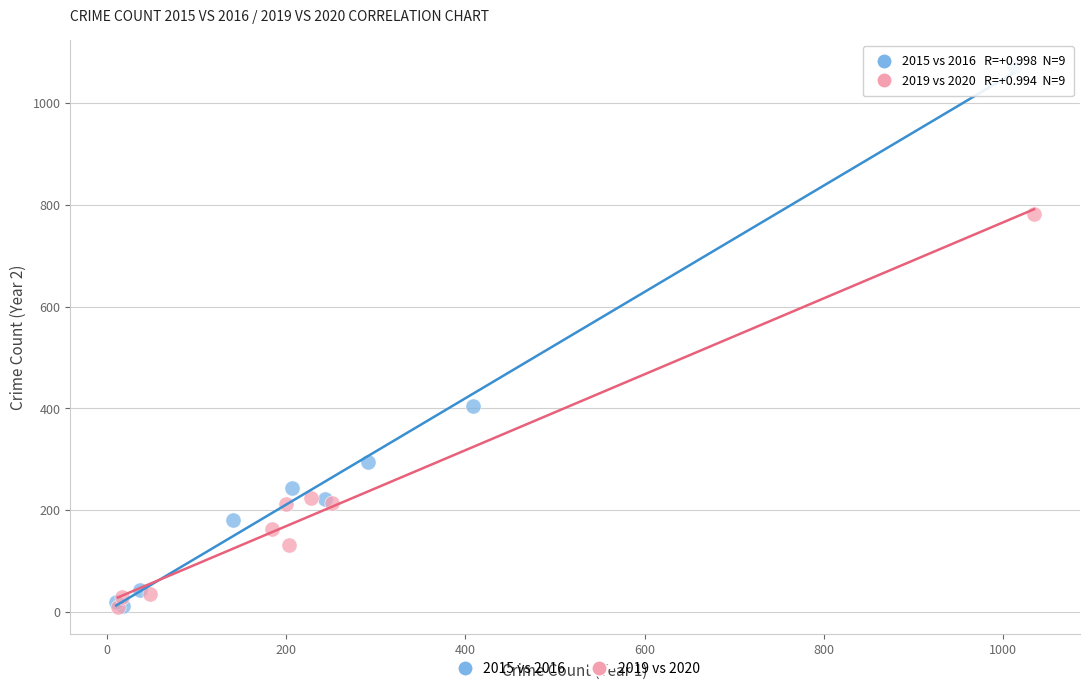

Which series contains the highest Y value?

2015 vs 2016